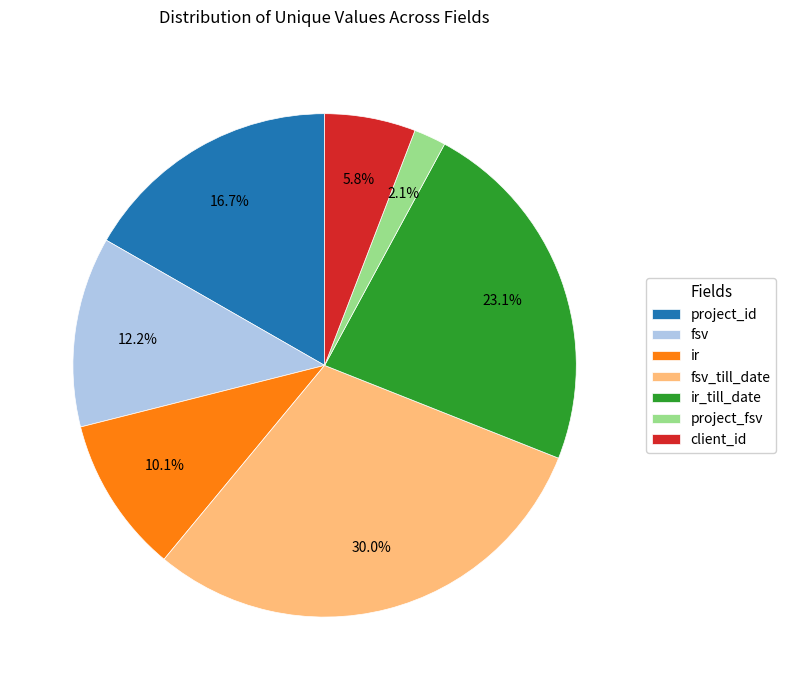

To the nearest percent, what is the difference between the ir and client_id slice percentages?

4%